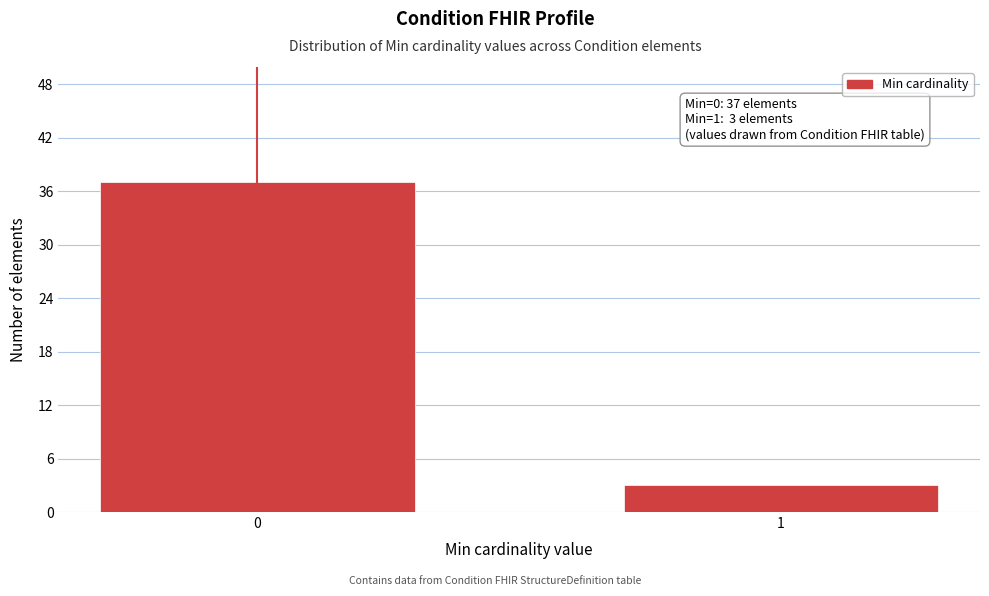

Reading left to right, extract all data points from this chart.

37	3